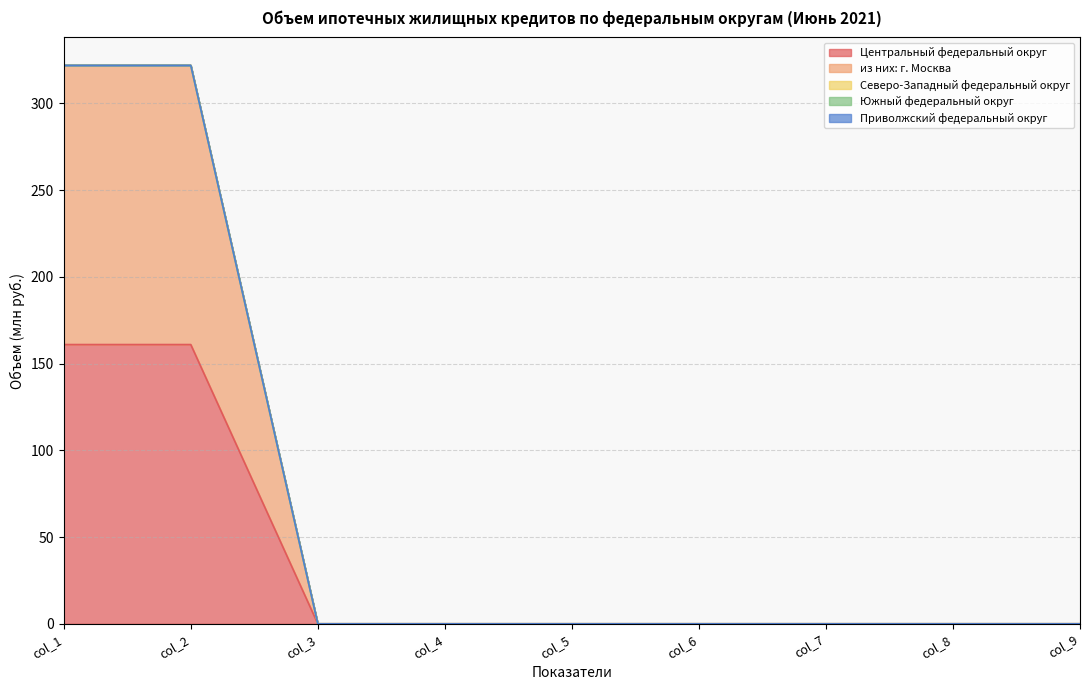

Rank the series by their maximum value, from highest to lowest.

Центральный федеральный округ, из них: г. Москва, Северо-Западный федеральный округ, Южный федеральный округ, Приволжский федеральный округ